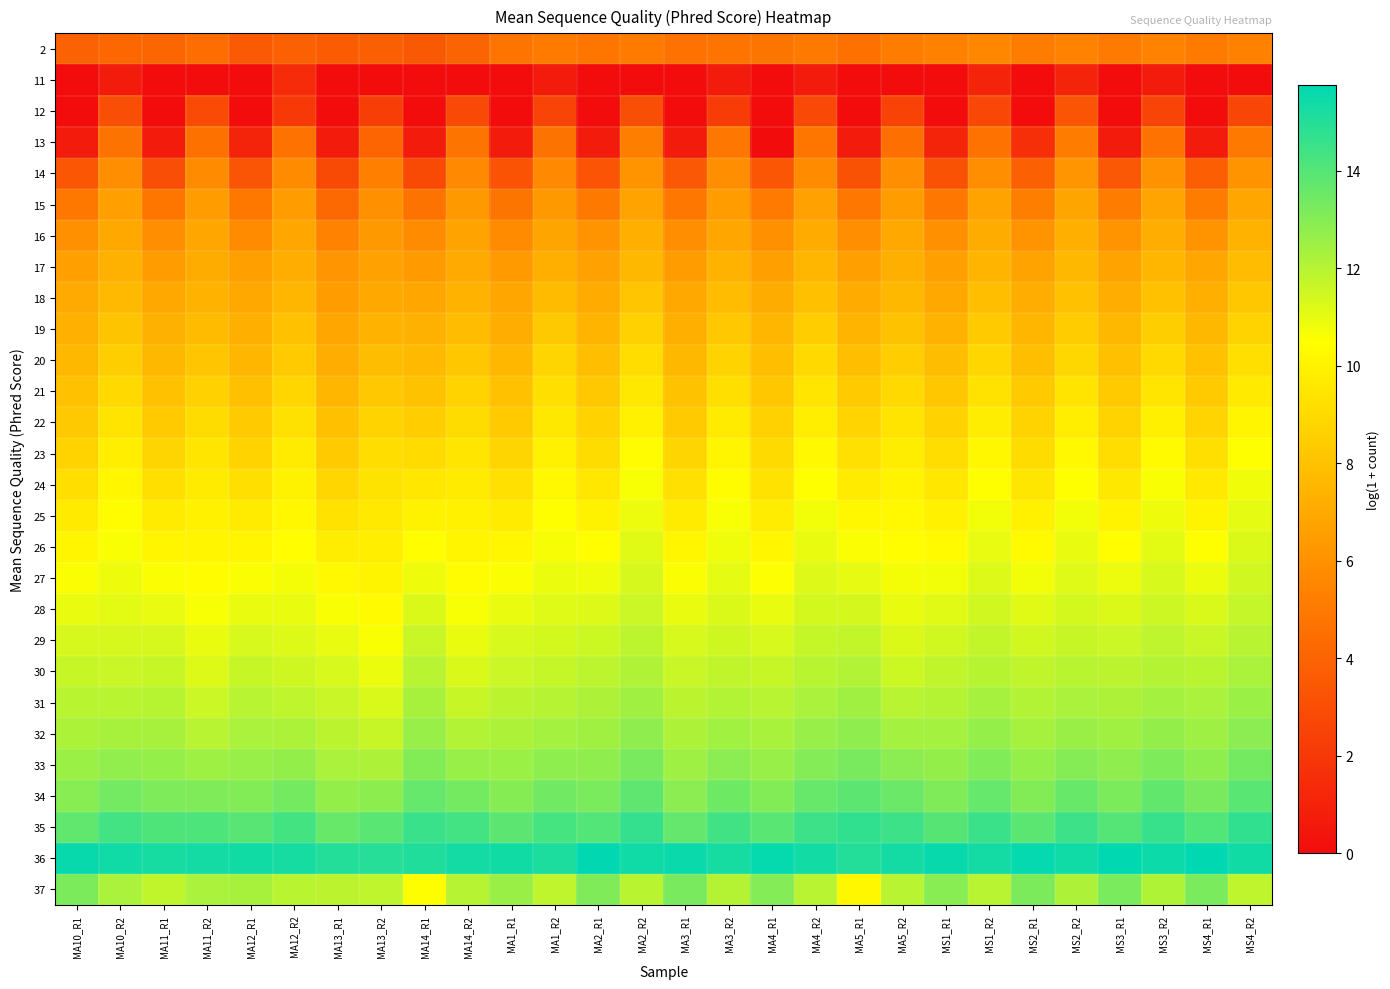

At which category is the sum across all series the highest?

MS4_R2